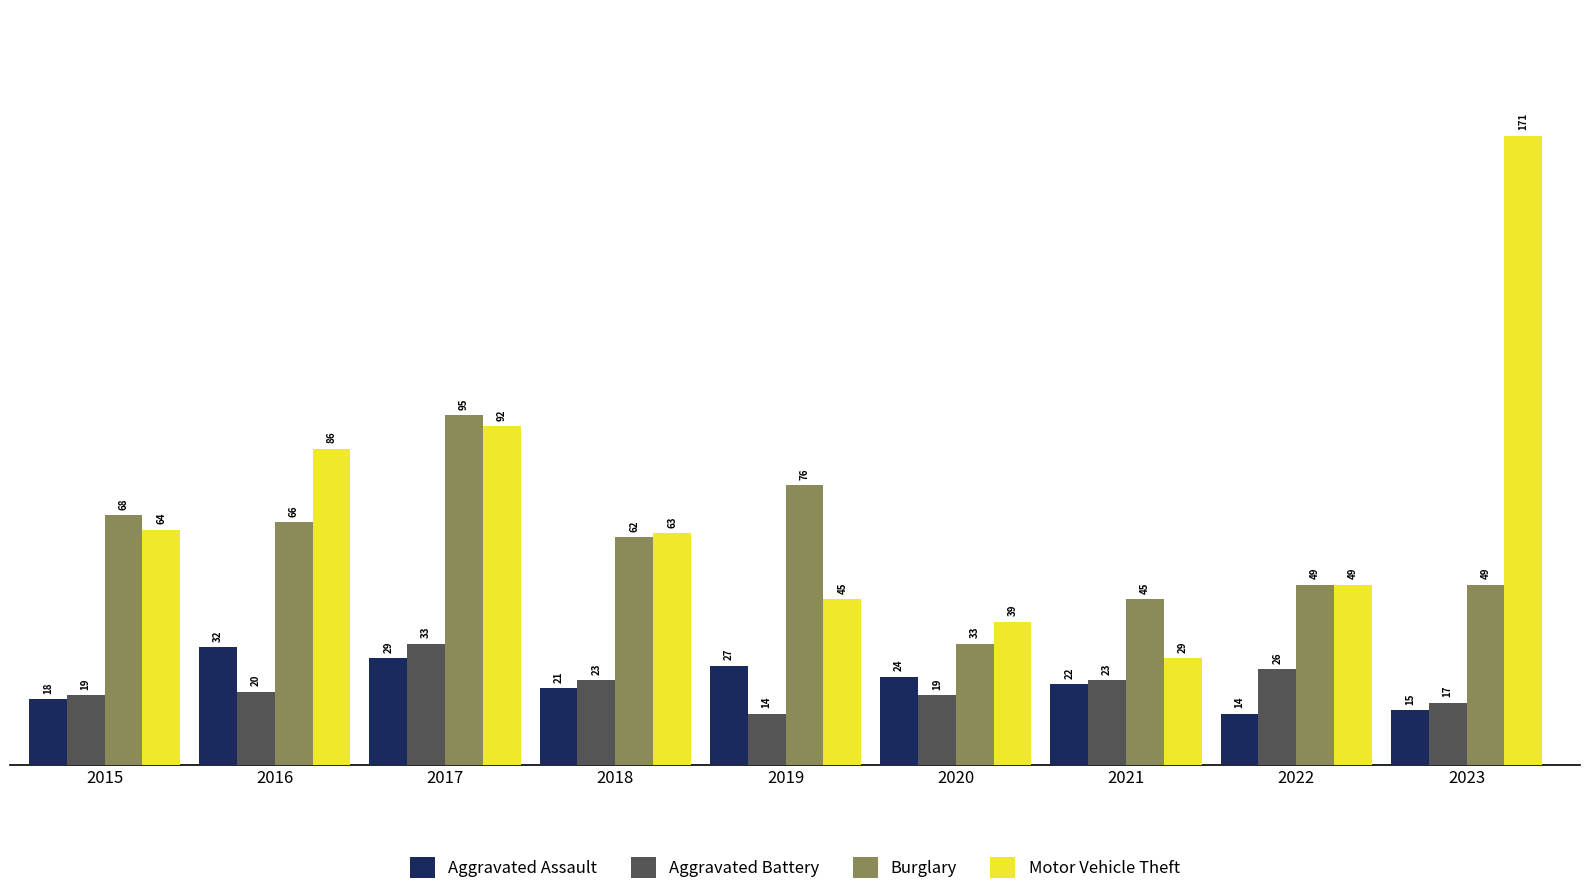

Does the chart contain stacked bars?

No